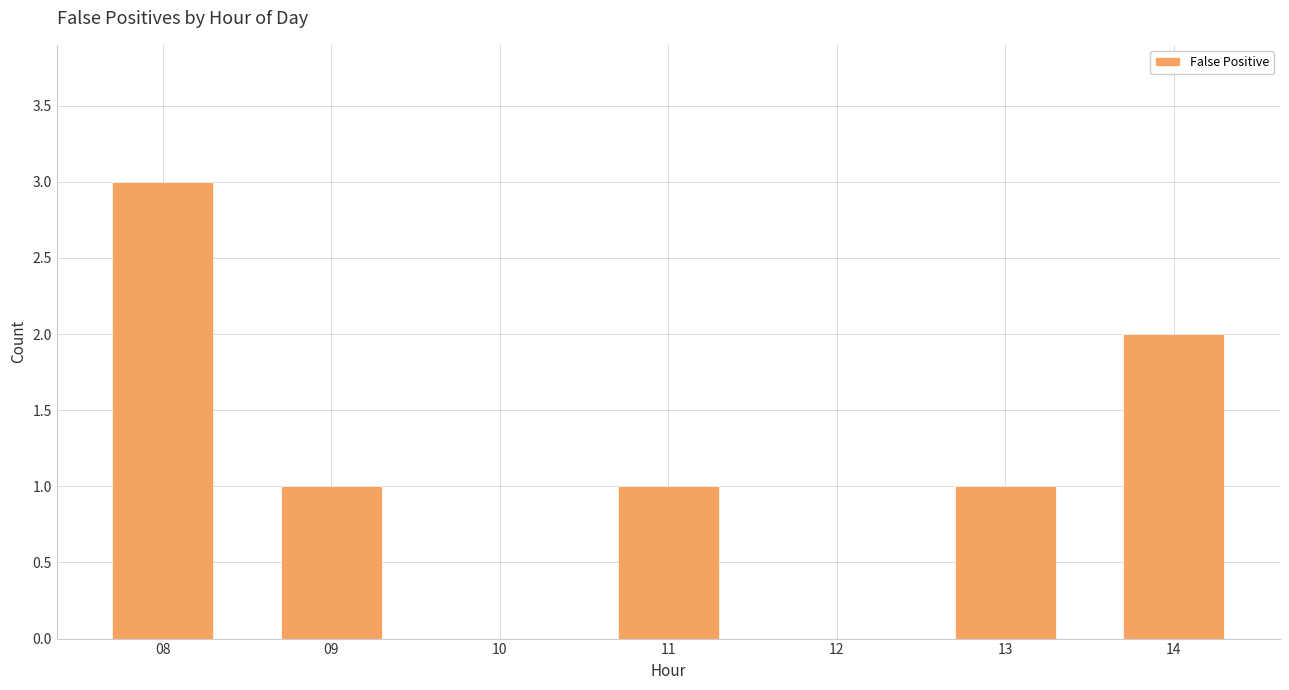

What is the maximum value shown in the chart?

3